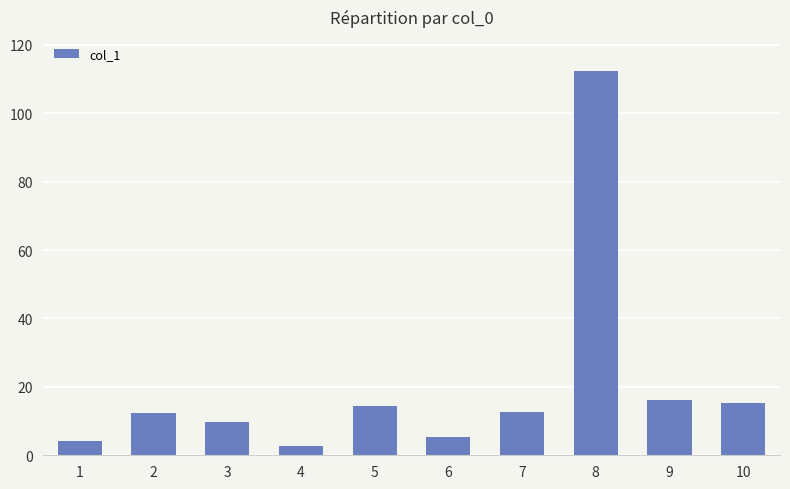

What is the value of the 4th bar from the left?

2.8